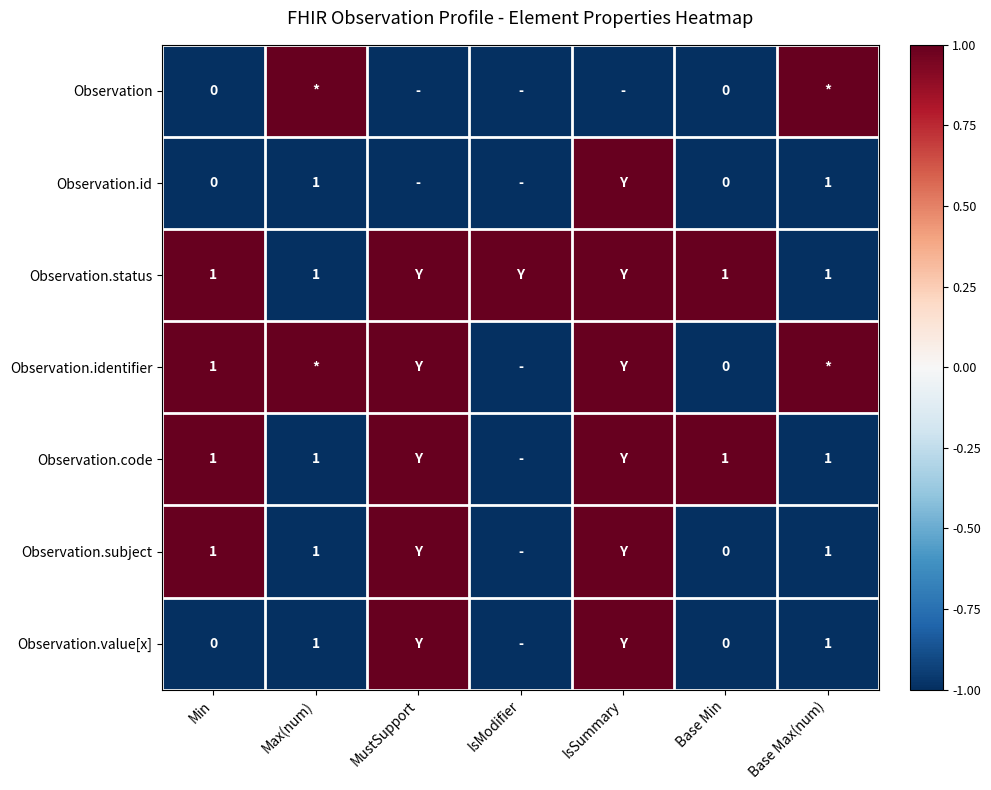

The value of Observation.value[x] at Max(num) is 1. True or false?

True